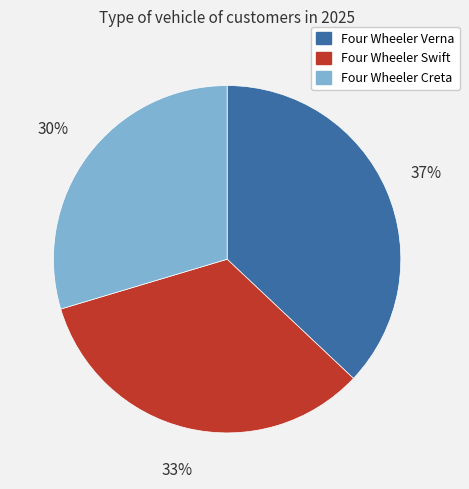

Which slice is the largest?

Four Wheeler Verna